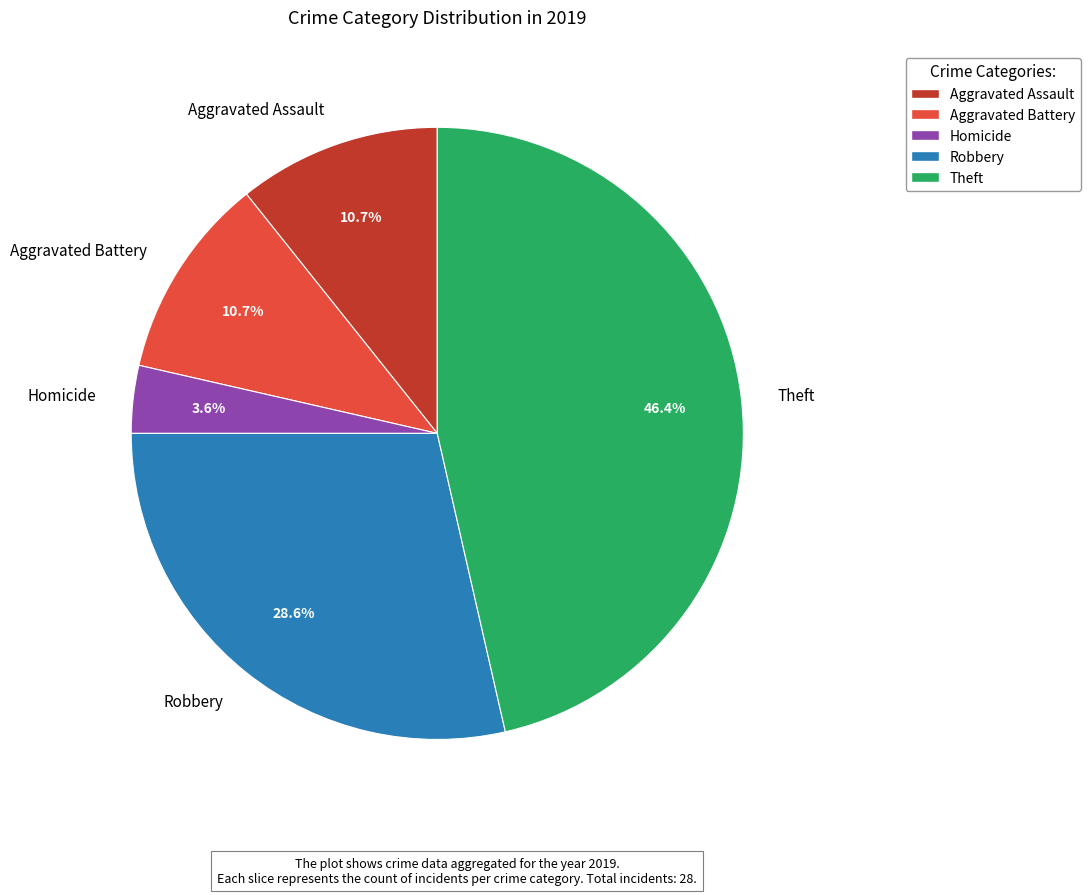

Which category has the biggest portion of the pie?

Theft